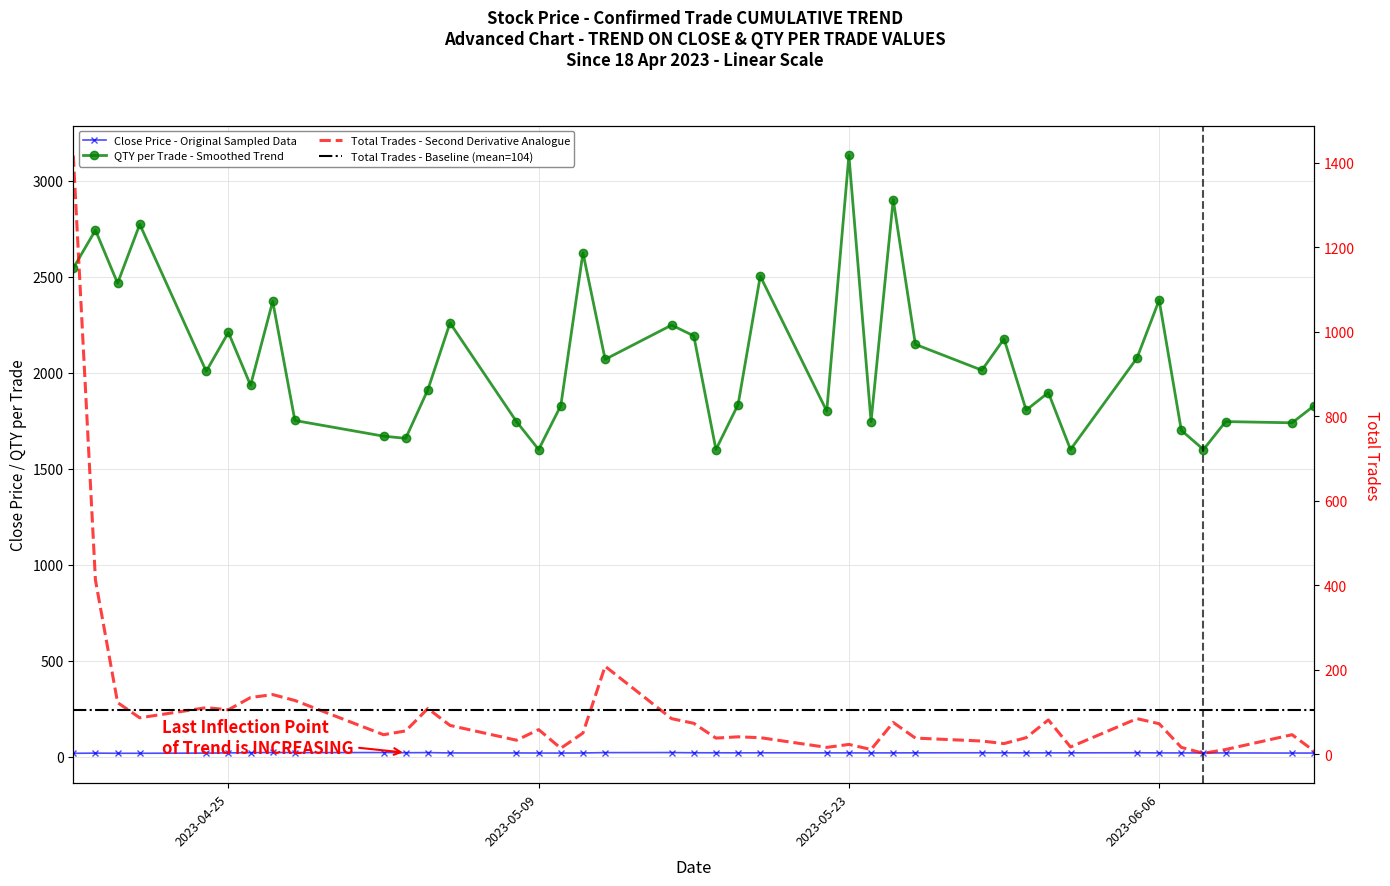

Which series changed the most between 2023-05-22 and 2023-06-09?

QTY_PER_TRADE